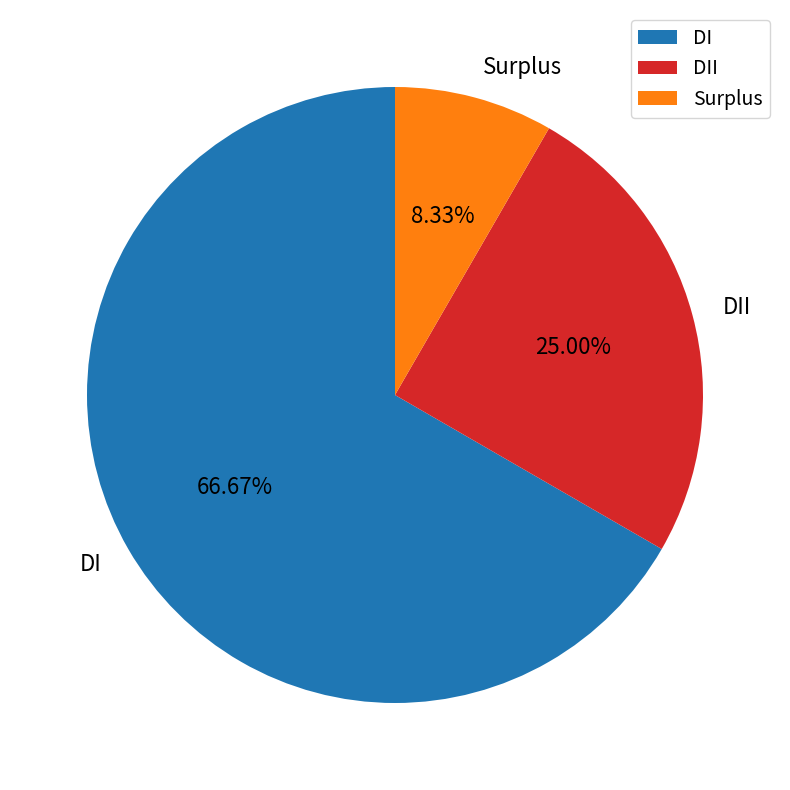

To the nearest percent, what is the difference between the DI and DII slice percentages?

42%